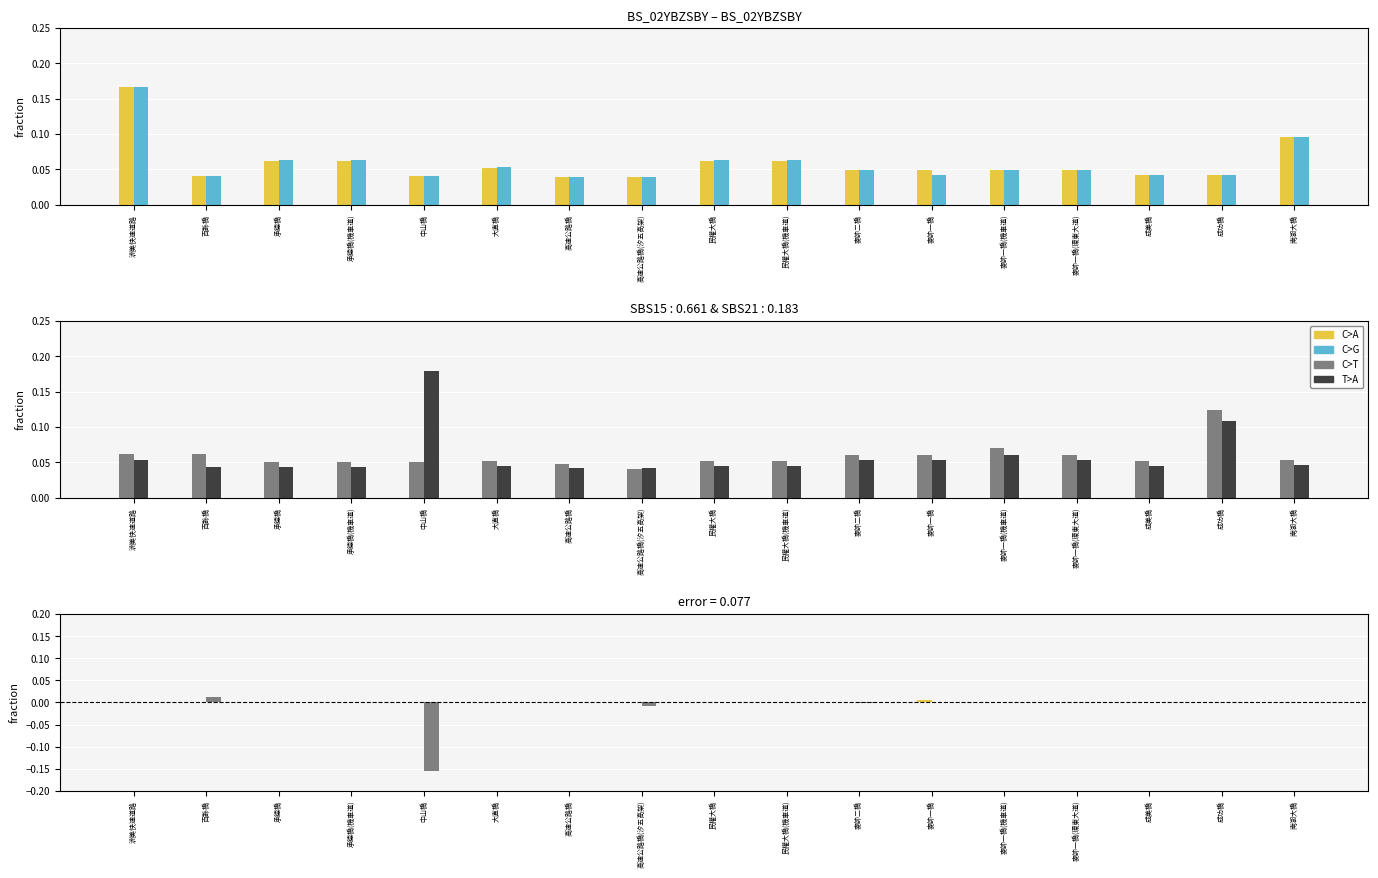

Between 高速公路橋(汐五高架) and 麥帥一橋(環東大道), which is larger?

麥帥一橋(環東大道)